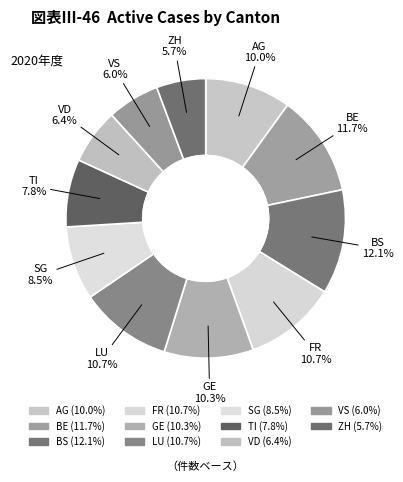

Combined, what portion of the pie is FR and BS?

22.8%